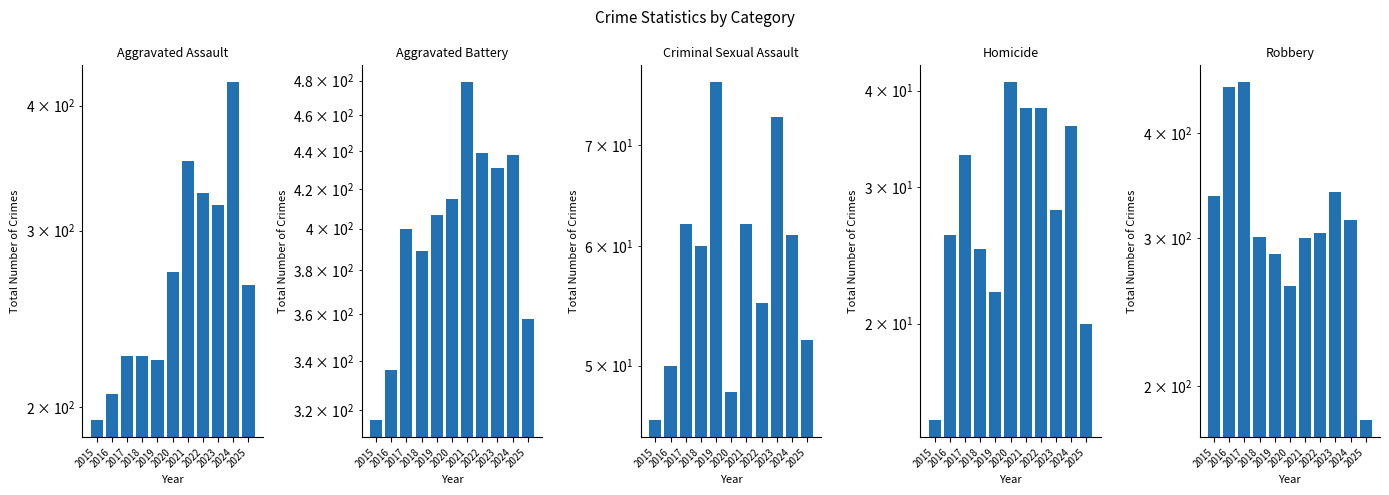

Reading left to right, what are all the values shown in this chart?

Aggravated Assault: 194	206	225	225	223	273	352	327	318	422	265
Aggravated Battery: 316	336	400	389	407	415	479	439	431	438	358
Criminal Sexual Assault: 46	50	62	60	77	48	62	55	73	61	52
Homicide: 15	26	33	25	22	41	38	38	28	36	20
Robbery: 337	454	460	301	287	263	300	304	340	315	182